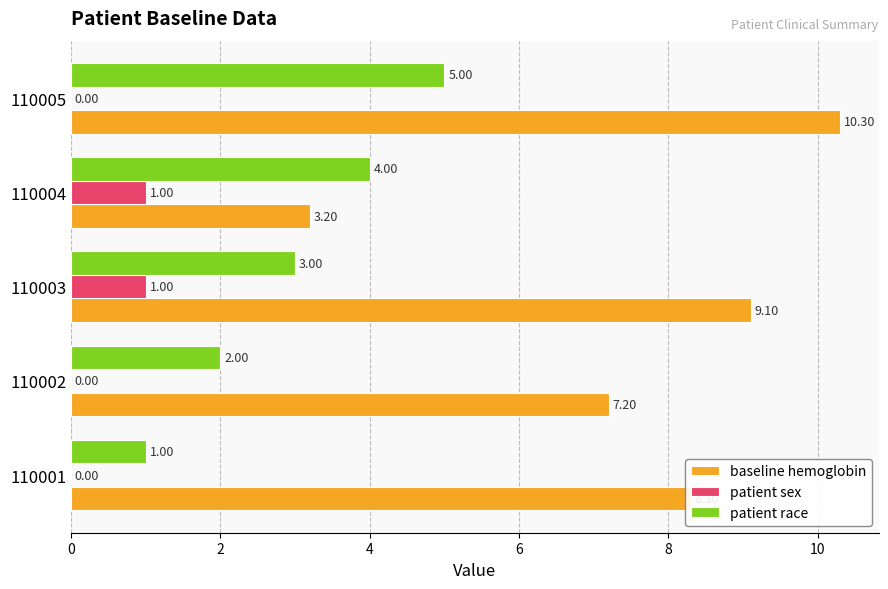

What is the sum of all baseline hemoglobin values?

38.1